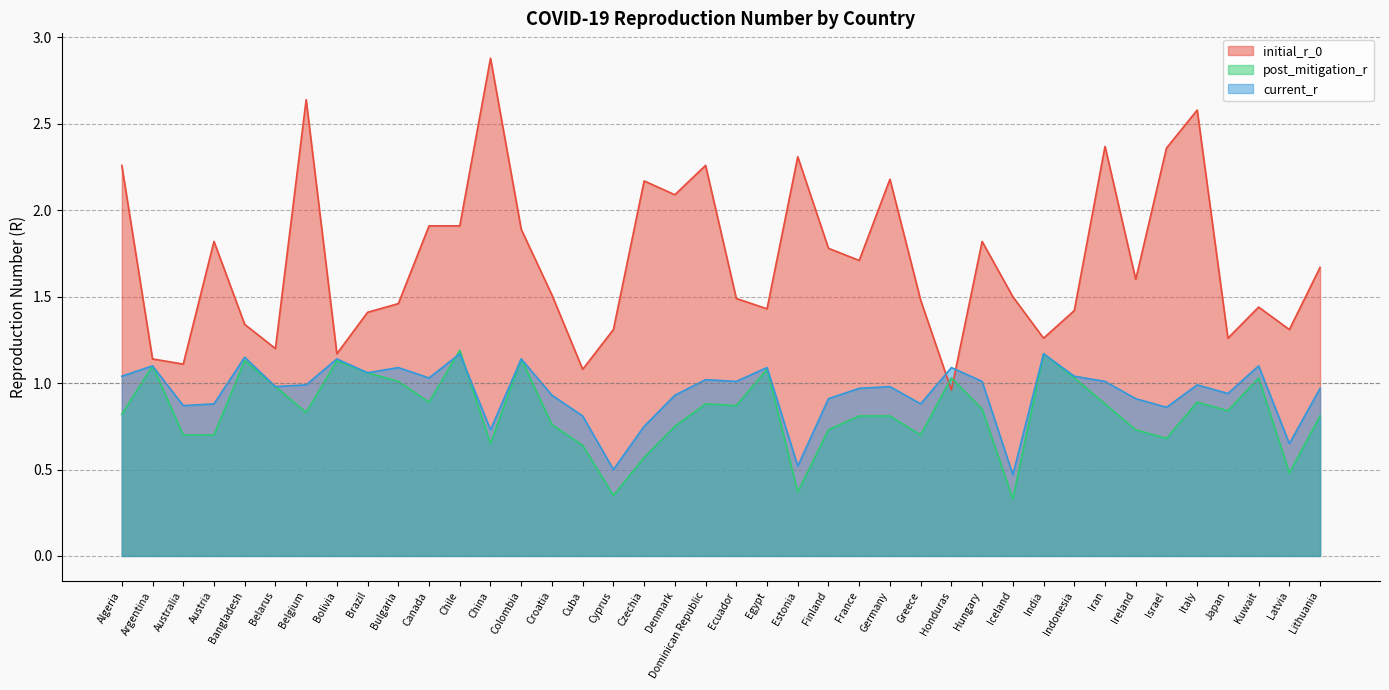

List the series in order of their peak value, lowest first.

current_r, post_mitigation_r, initial_r_0